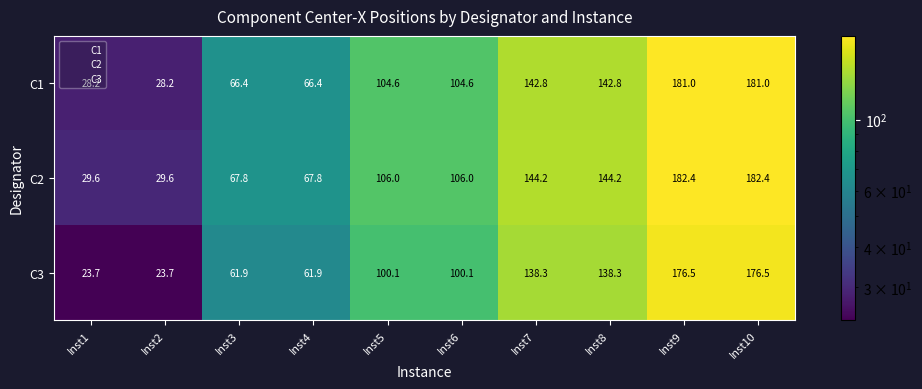

What is the smallest value displayed?

23.7